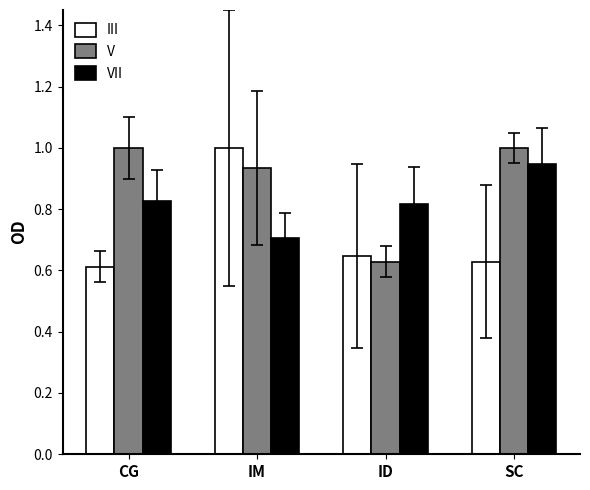

What is the spread (max minus min) of values at ID?

0.2